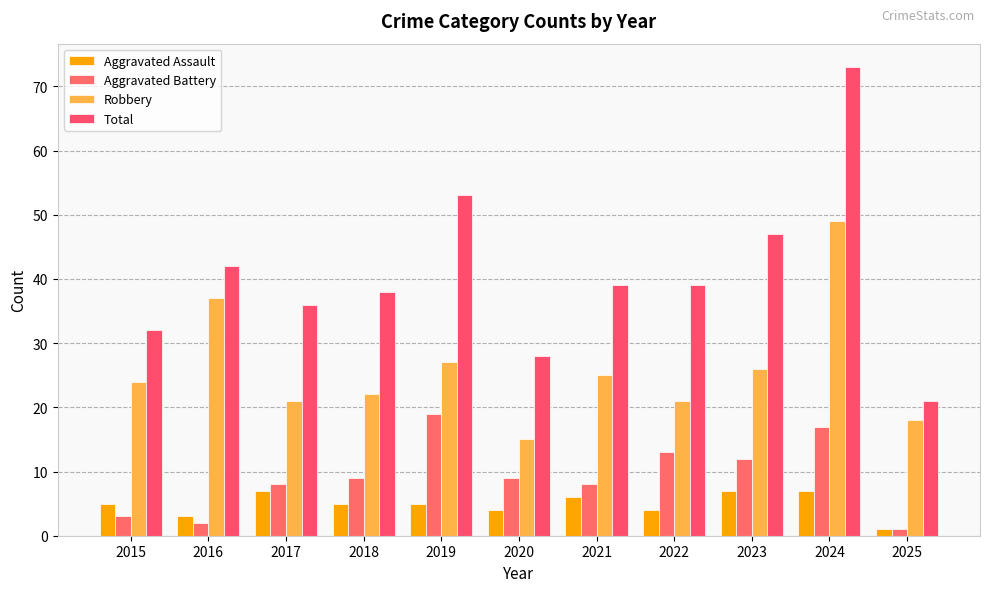

True or false: Aggravated Assault has a value of 4 at 2020.

True